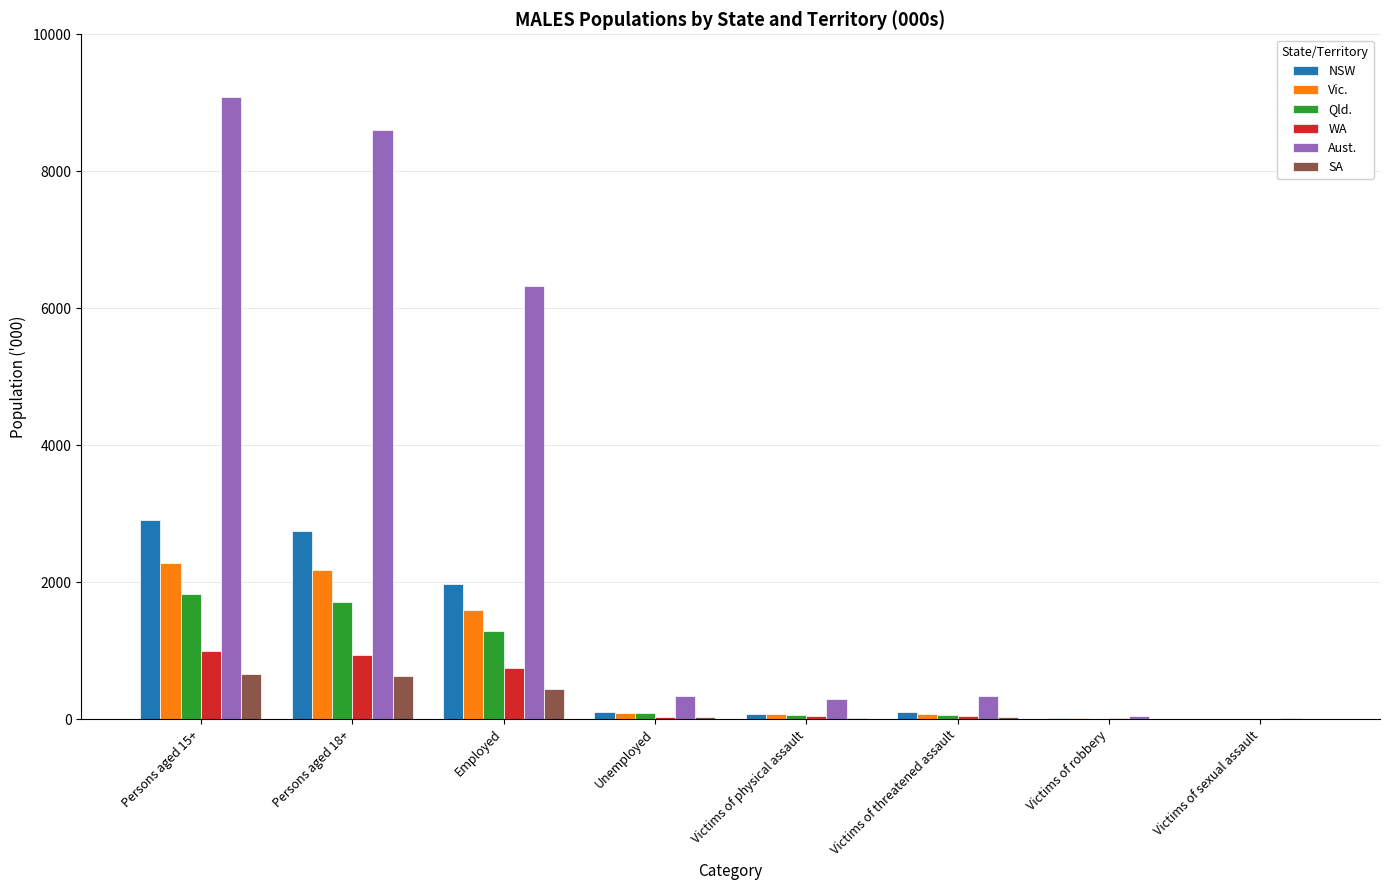

Count the number of data series in this chart.

6